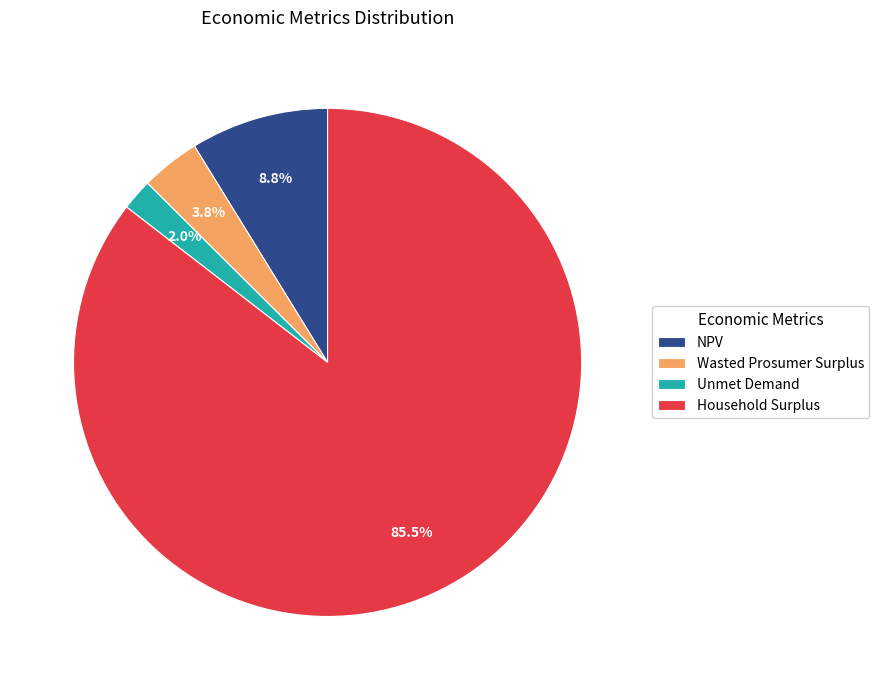

Which has a higher value, NPV or Household Surplus?

Household Surplus